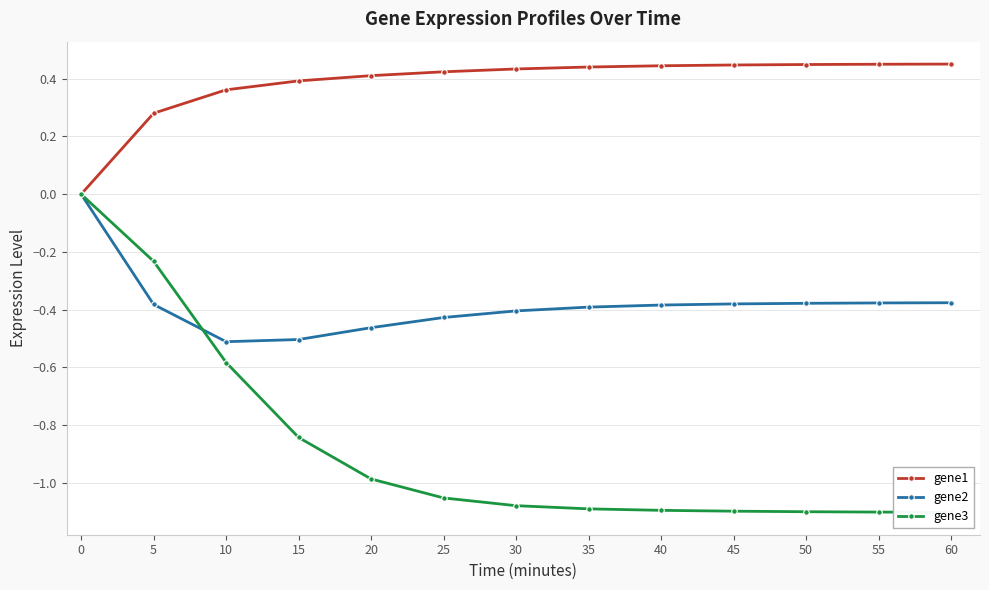

What are all the series names shown in the legend?

gene1, gene2, gene3